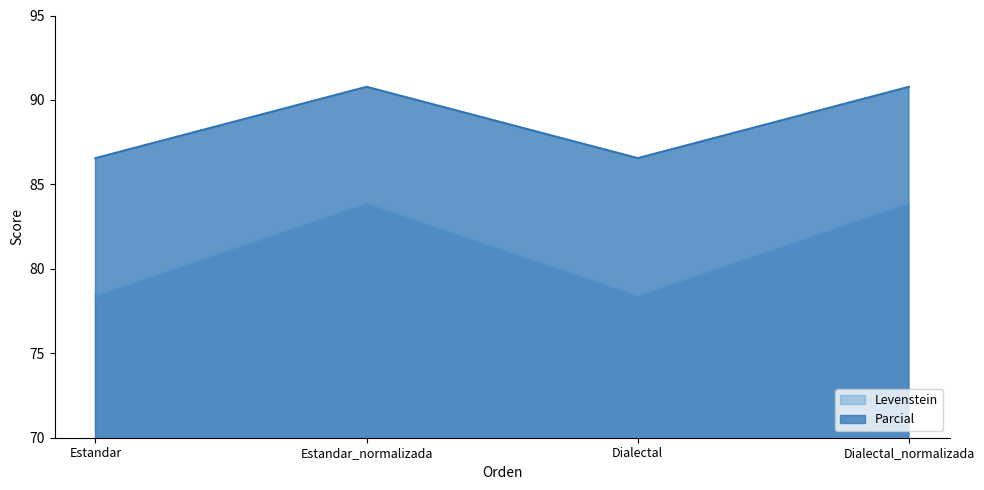

What is the label of the 1st point from the right?

Dialectal_normalizada